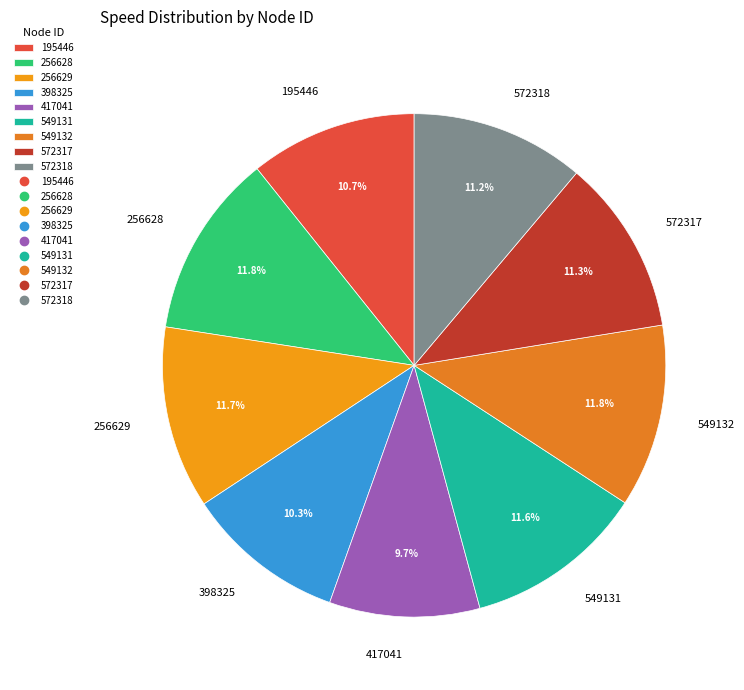

Approximately how many times larger is the value at 549132 compared to 256628?

1.0